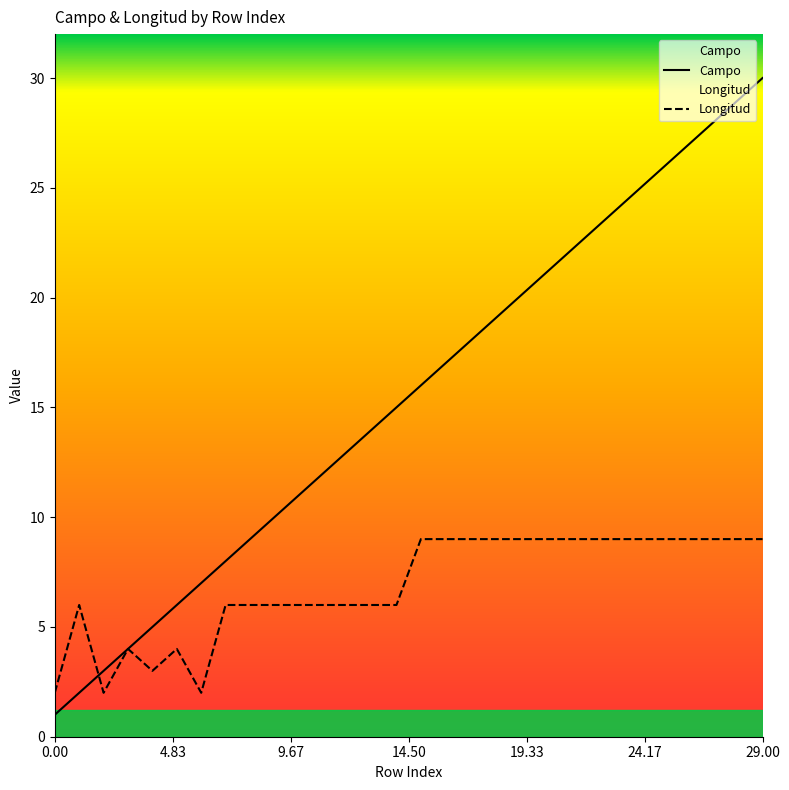

At which label does Campo reach its peak?

29.00